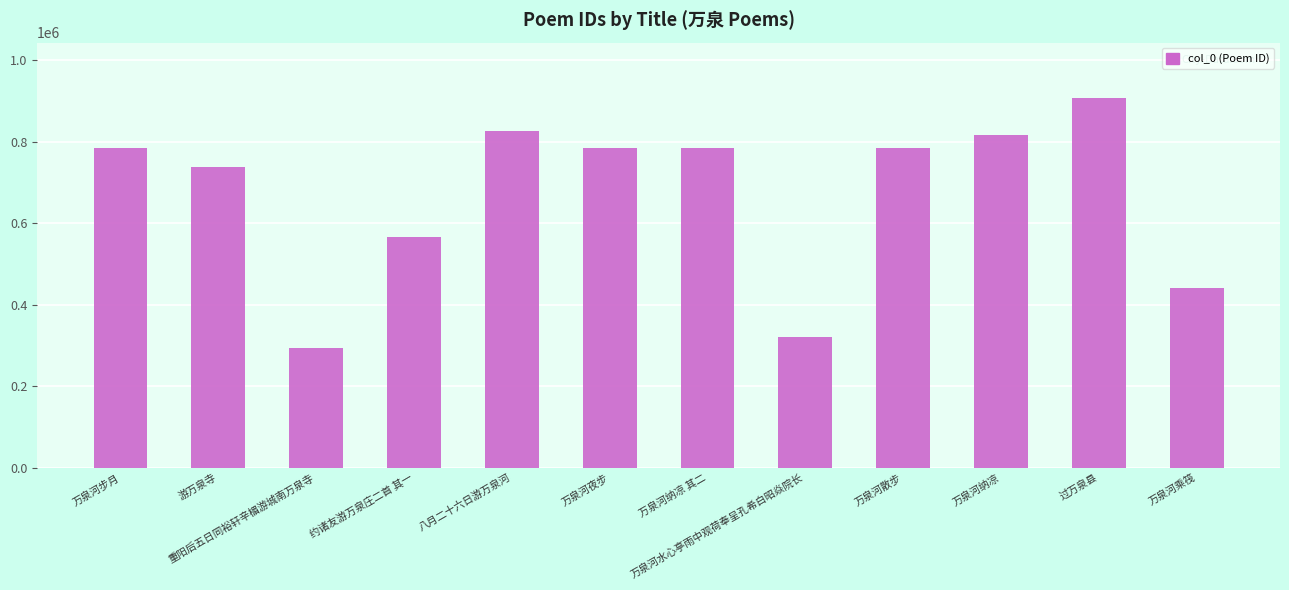

Are the bars horizontal?

No